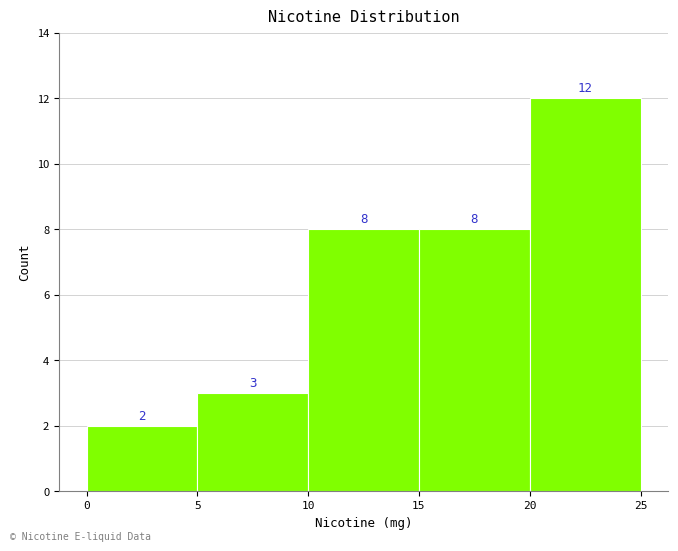

Reading left to right, transcribe this chart: for each bar, give the range it covers on the x-axis and its height.

0 to 5: 2
5 to 10: 3
10 to 15: 8
15 to 20: 8
20 to 25: 12